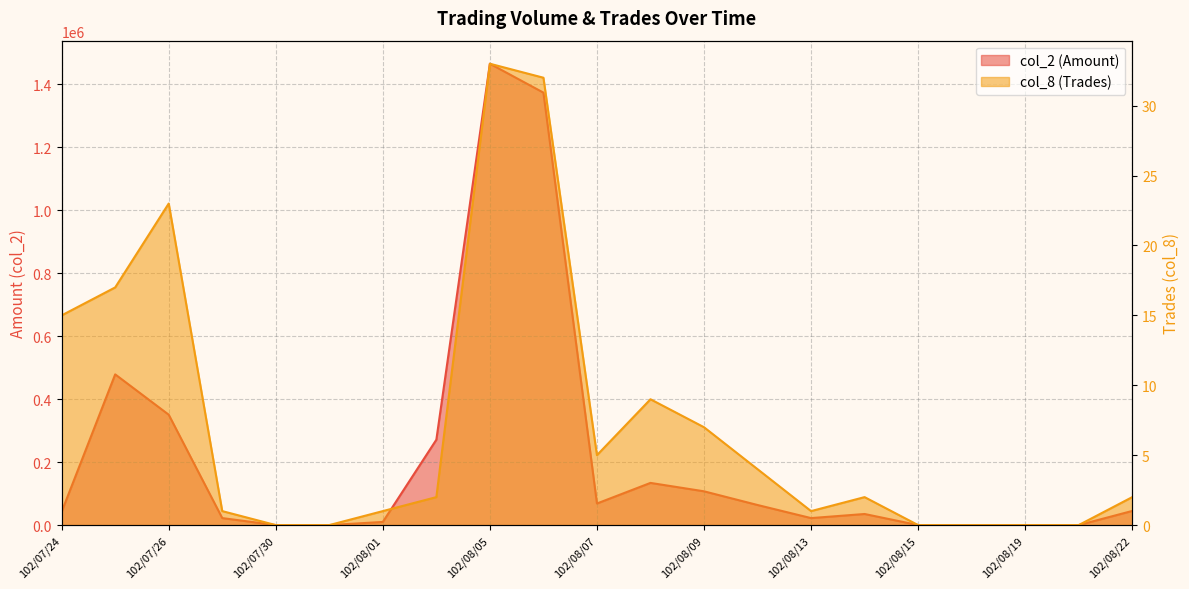

Reading left to right, list all the values displayed in this chart.

col_2: 42390	478820	350670	22240	0	0	10000	271260	1465610	1373840	68550	134000	107300	63800	22220	35230	0	0	0	0	44900
col_8: 15	17	23	1	0	0	1	2	33	32	5	9	7	4	1	2	0	0	0	0	2